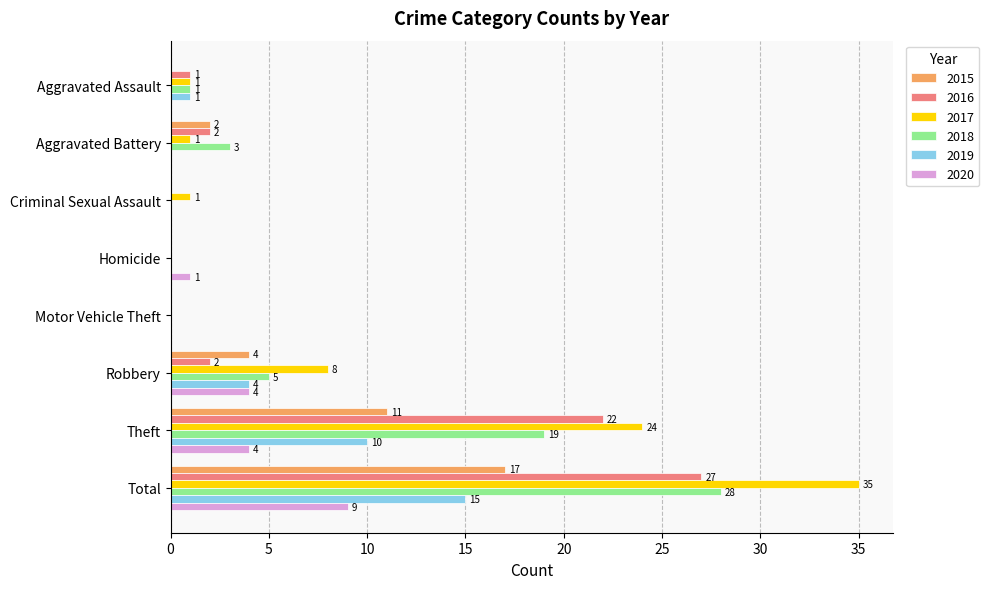

Is it true that 2019 equals 7 at Theft?

False